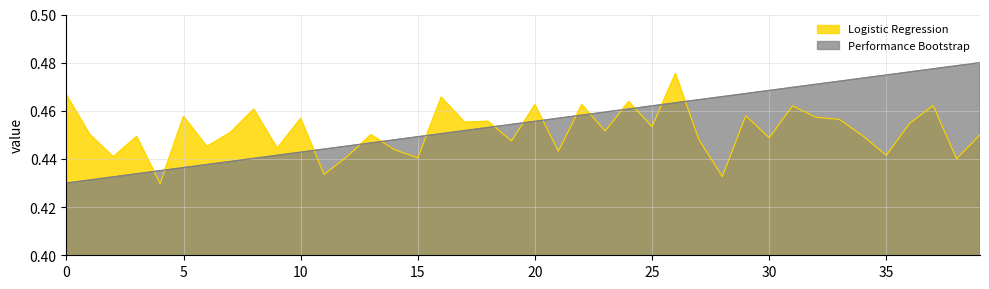

True or false: Performance Bootstrap and Logistic Regression cross at least once.

True